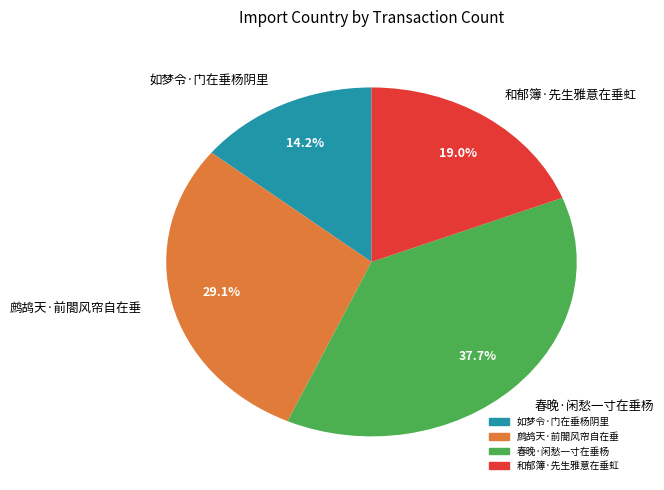

How many segments does this pie chart have?

4